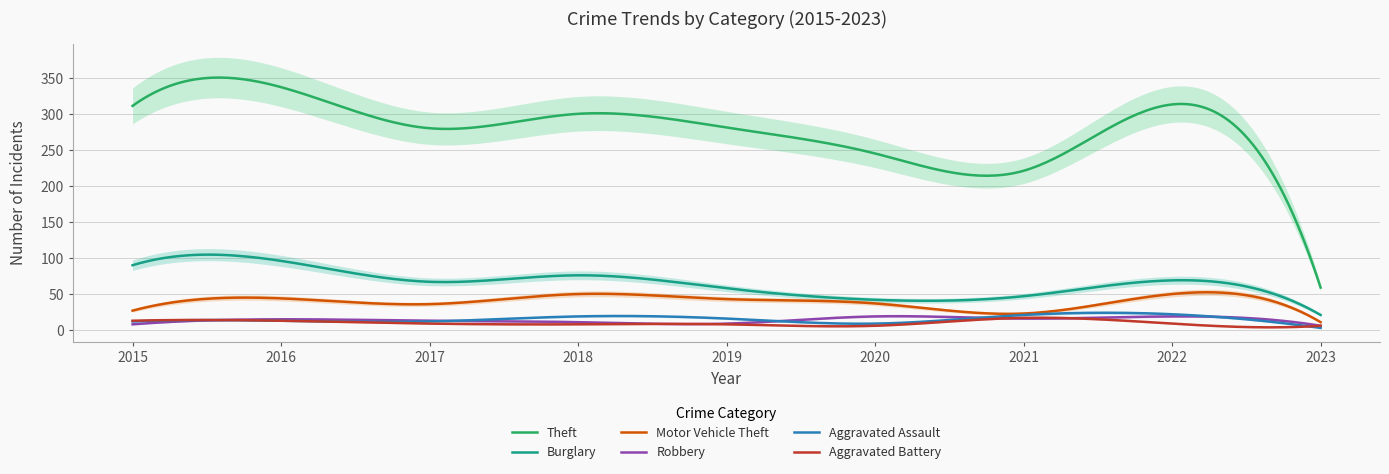

What is the lowest value of the Motor Vehicle Theft series?

11.0